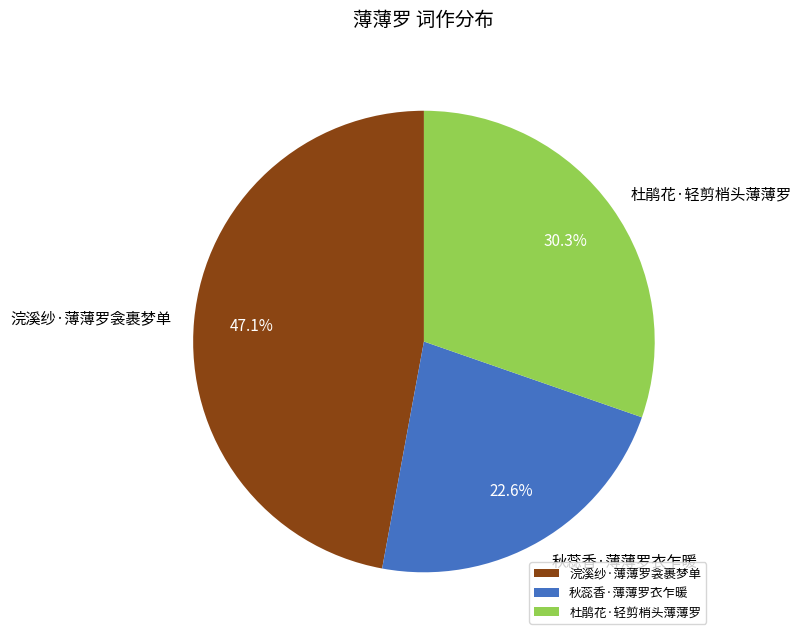

Which category has the biggest portion of the pie?

浣溪纱·薄薄罗衾裹梦单